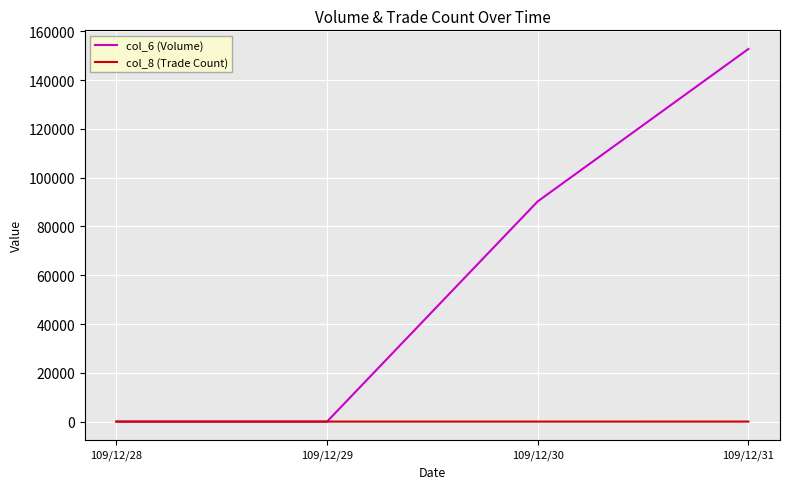

How many series are shown in this chart?

2